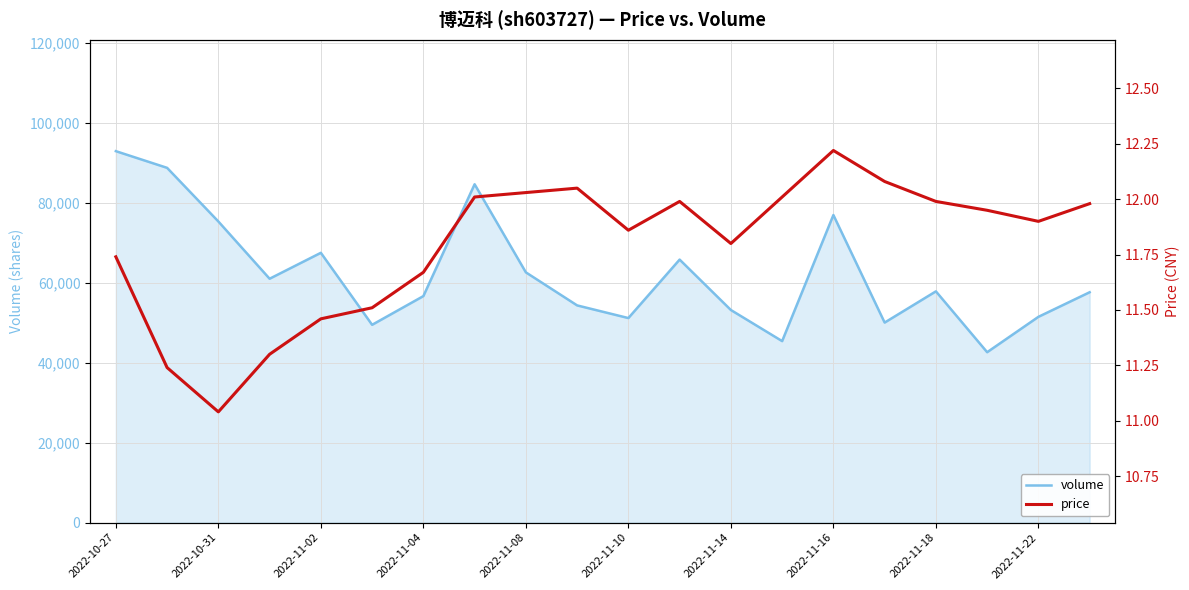

Which category has the highest value in the volume series?

2022-10-27